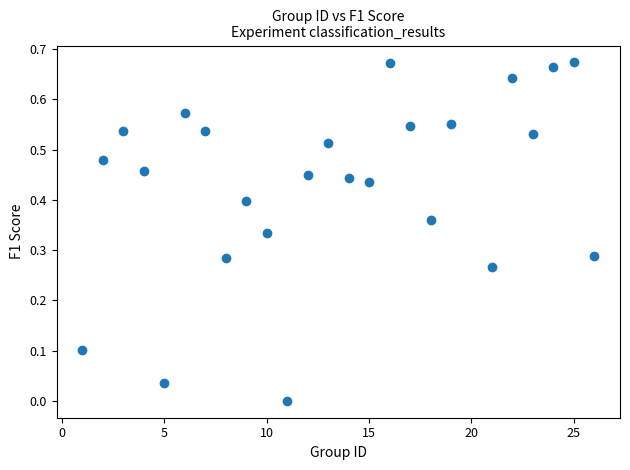

What is the range of X values (max minus min)?

25.0